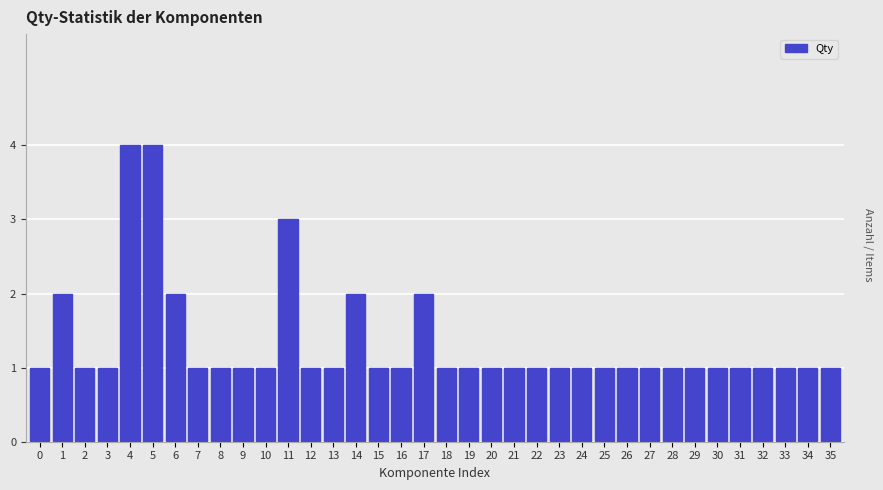

What is the difference between the second highest and minimum values?

3